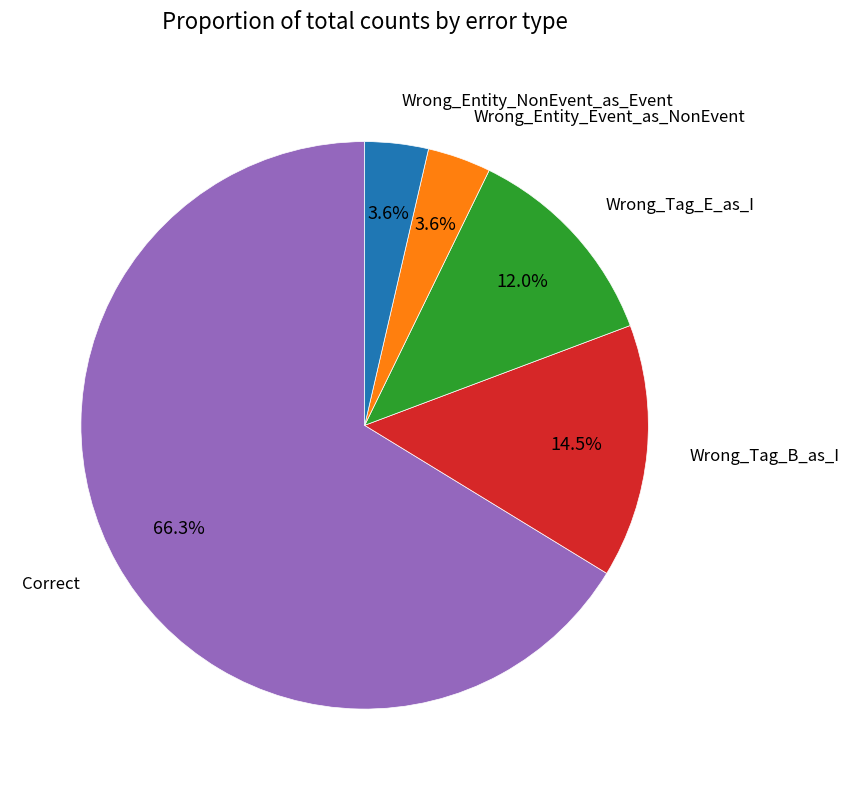

Is there any slice that represents more than half of the pie?

Yes